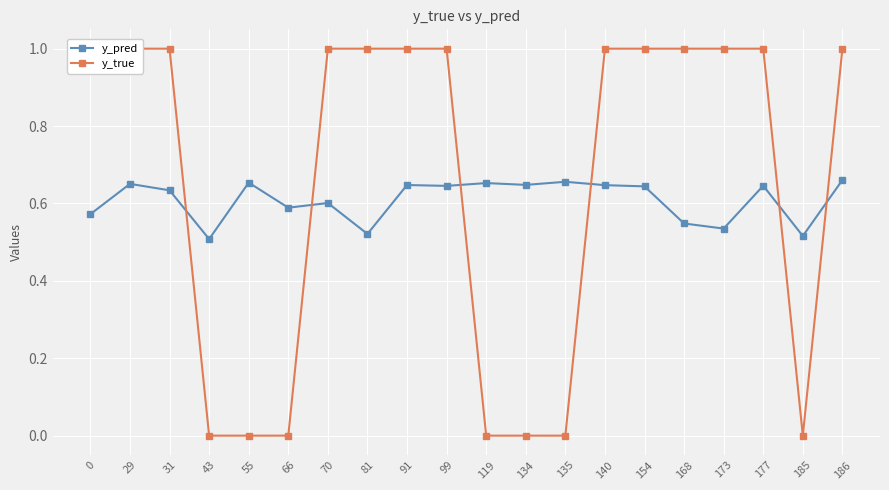

At which category is the sum across all series the highest?

186